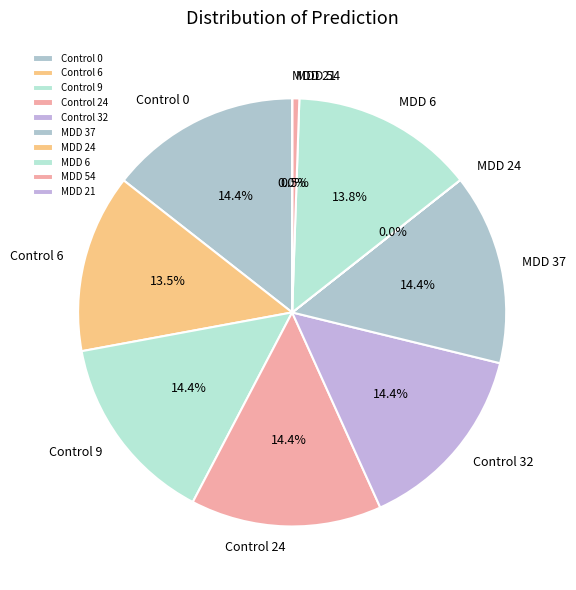

What portion of the pie excludes Control 24?

85.6%